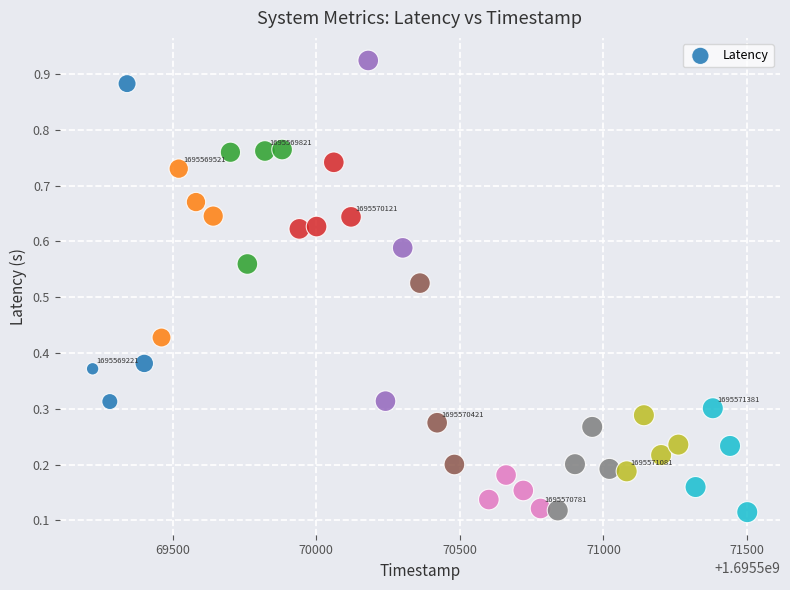

What is the range of X values (max minus min)?

2280.0